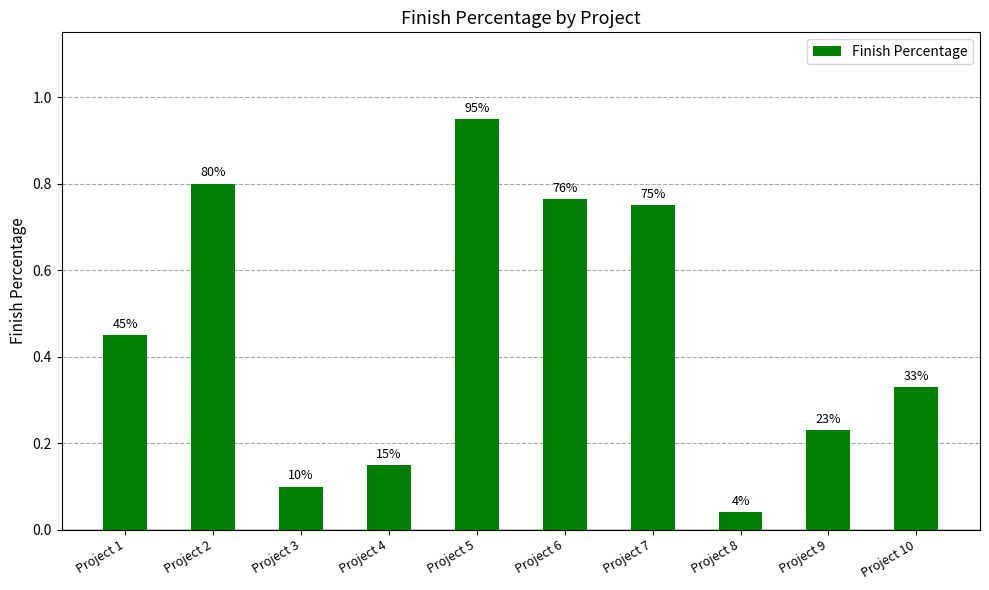

What is the sum of the values at Project 10 and Project 3?

0.4